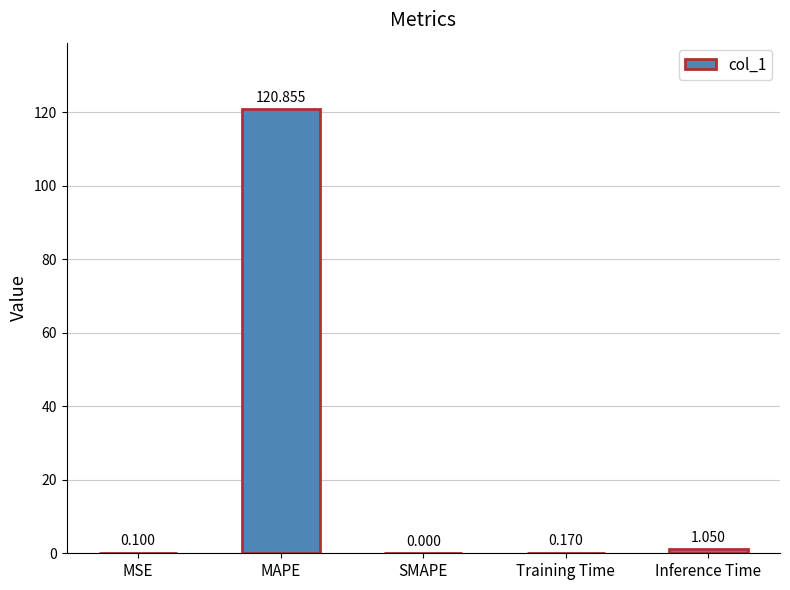

What is the greatest value displayed?

120.9